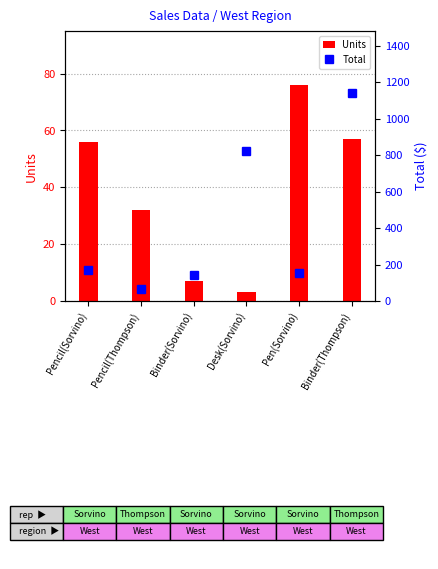

Is it true that Total equals 271.6 at Pencil(Sorvino)?

False